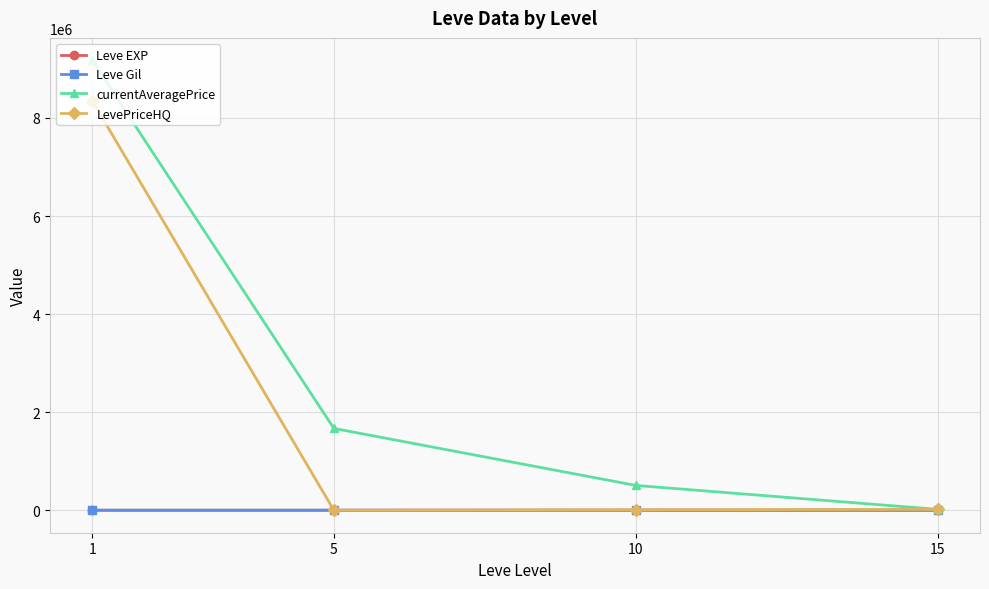

Is the value of currentAveragePrice at 5 greater than the value of Leve EXP at 5?

Yes